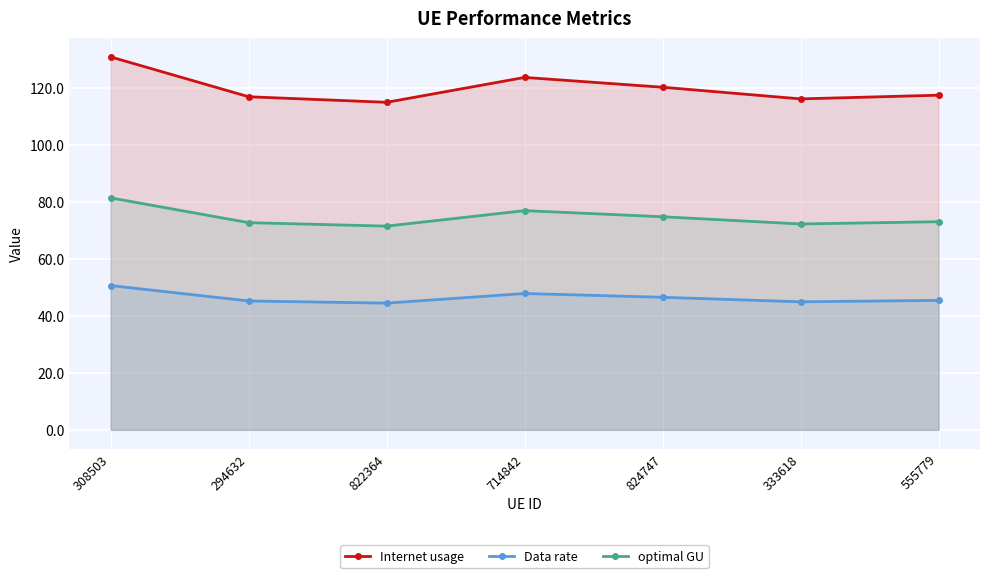

Reading left to right, what are all the values shown in this chart?

Internet usage: 130.9	117.0	115.0	123.7	120.3	116.2	117.5
Data rate: 50.7	45.2	44.5	47.9	46.5	45.0	45.5
optimal GU: 81.4	72.7	71.5	77.0	74.8	72.3	73.1